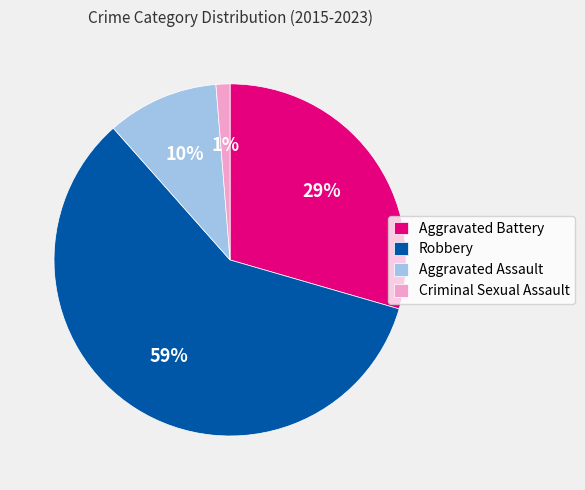

Which category has the smallest portion of the pie?

Criminal Sexual Assault